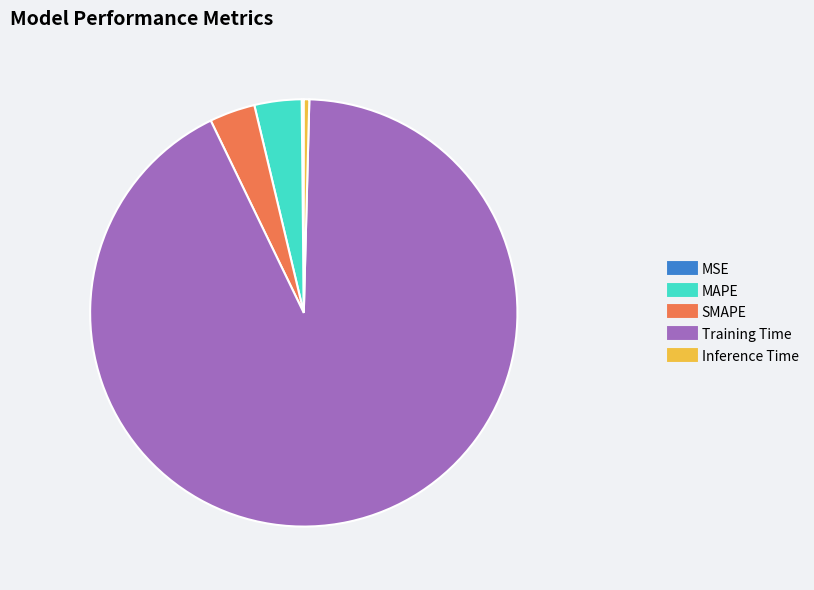

Is it true that Training Time is 92% of the pie?

True